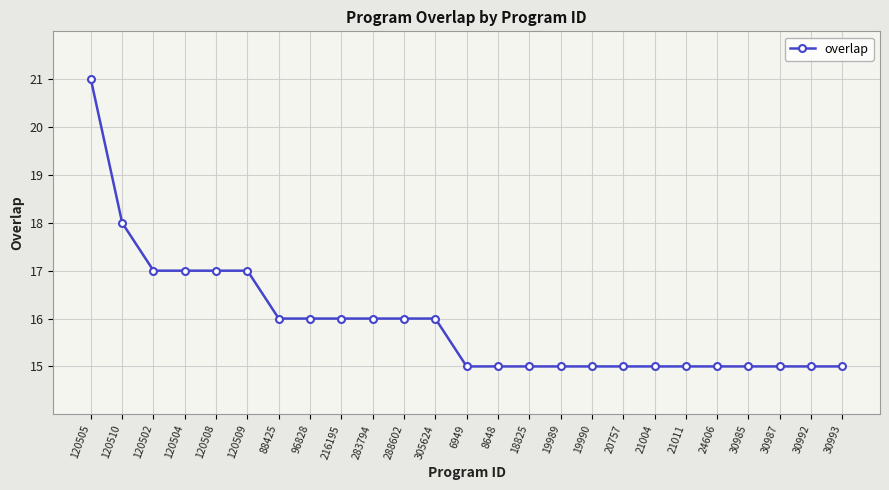

What is the value of the 7th point from the left?

16